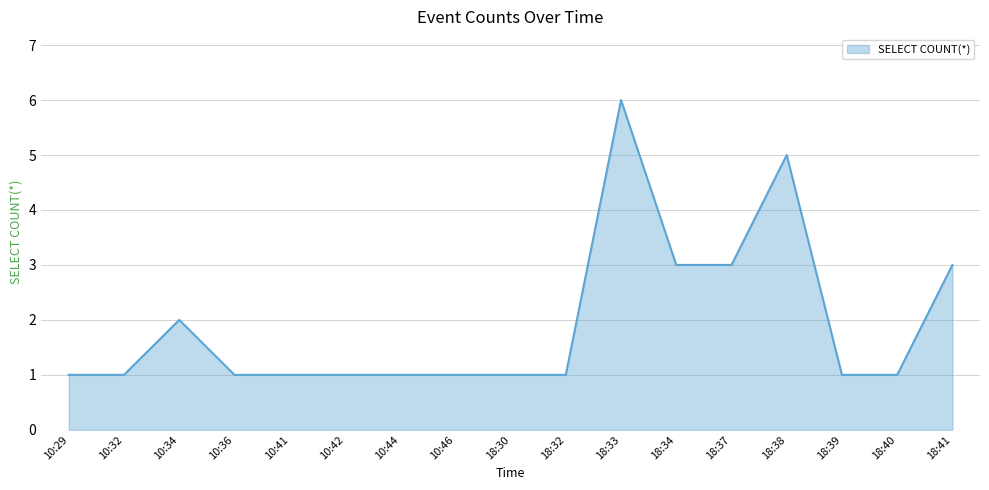

What position from the left is 18:30?

9